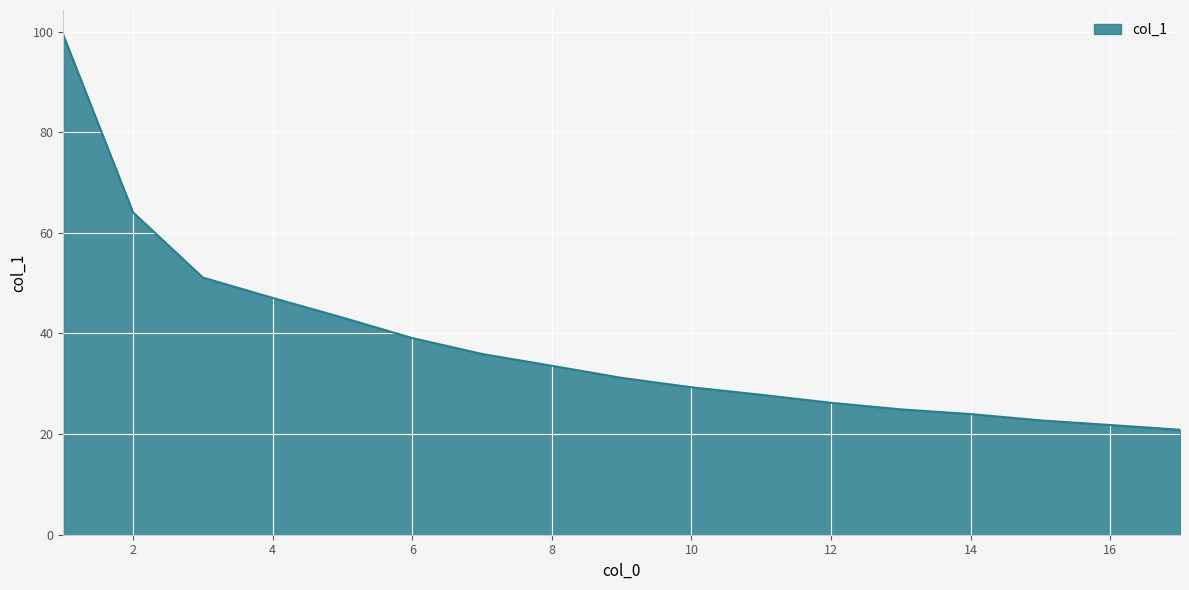

What is the greatest value displayed?

99.3